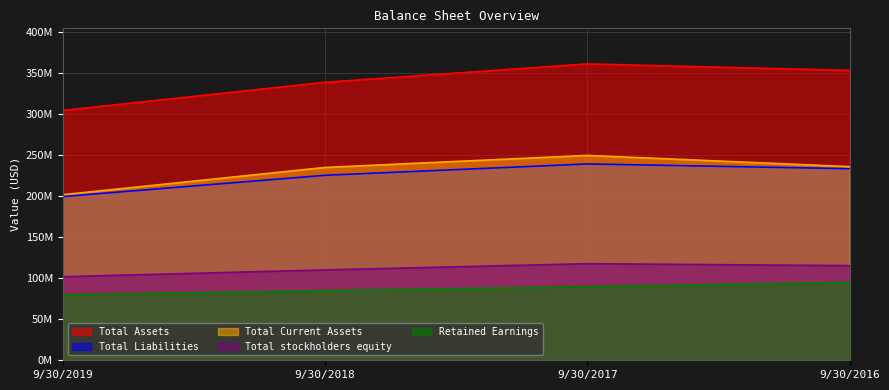

Which series has the largest total across all categories?

Total Assets